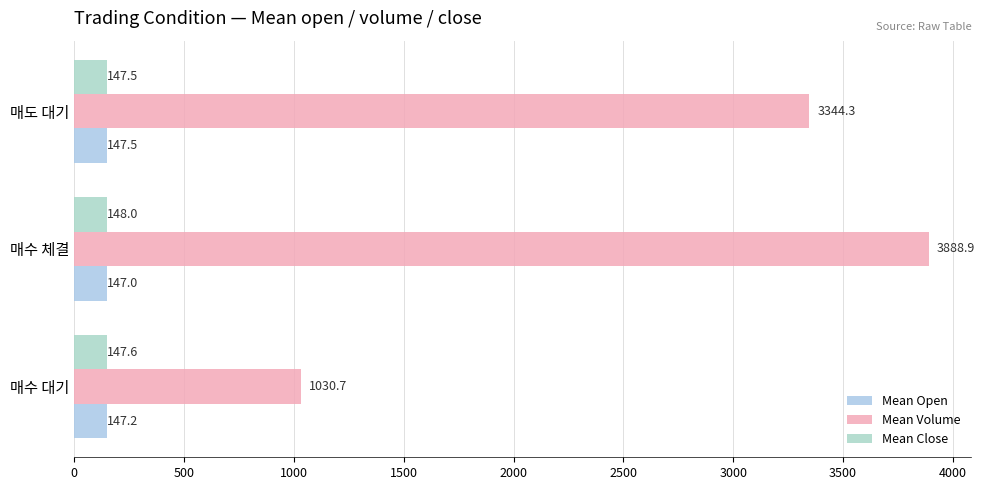

What is the difference between the maximum and minimum values in the Mean Close series?

0.5